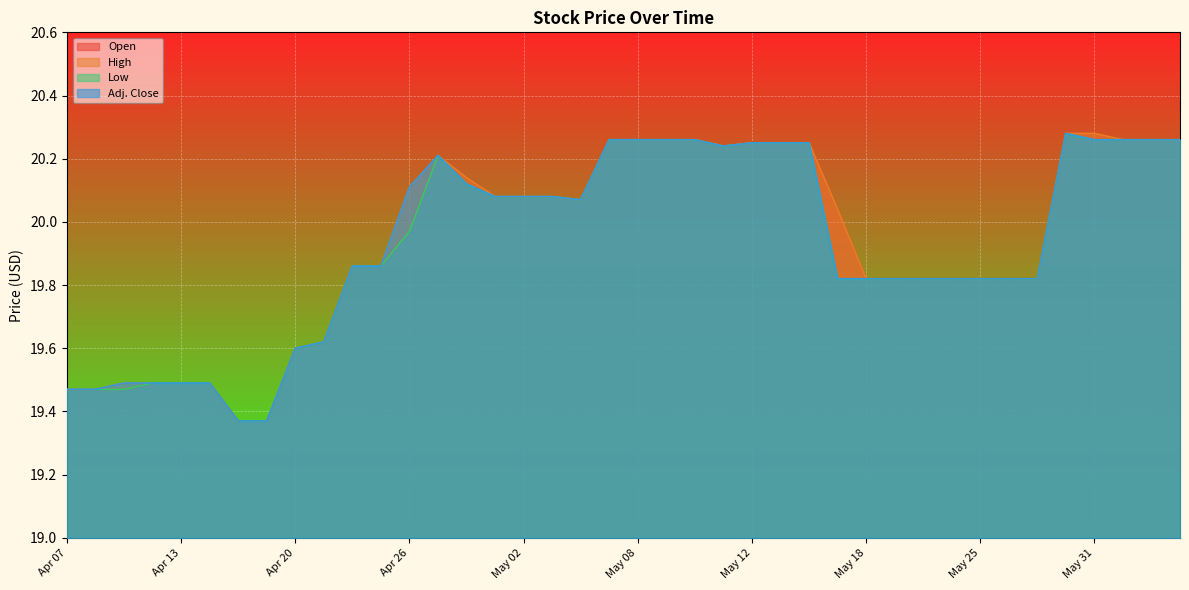

What are all the series names shown in the legend?

Open, High, Low, Adj. Close